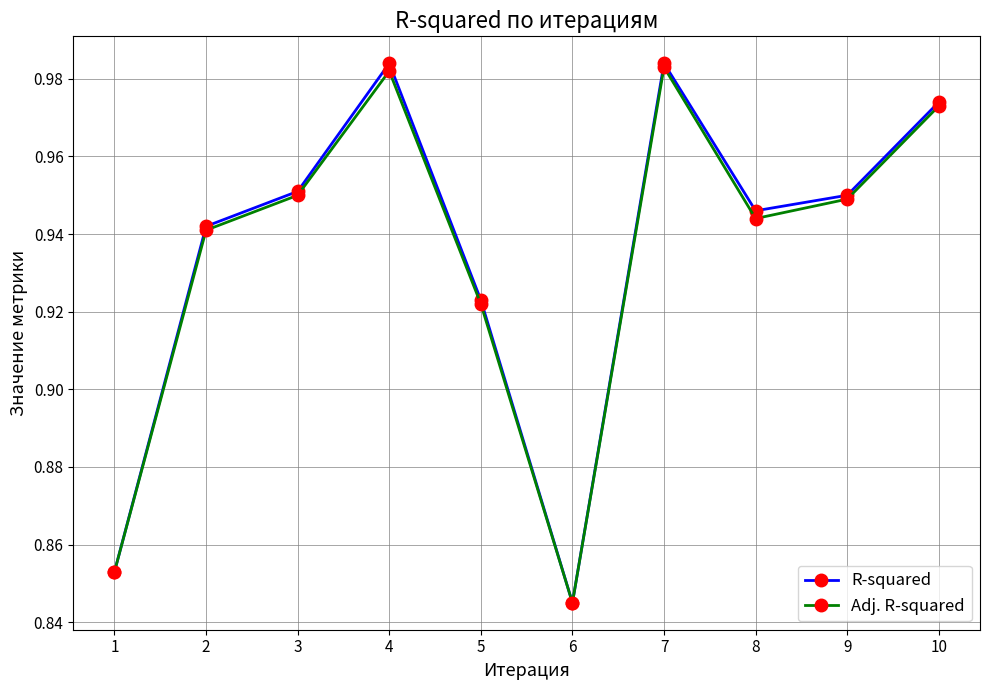

What is the total value across all series at 2?

1.9